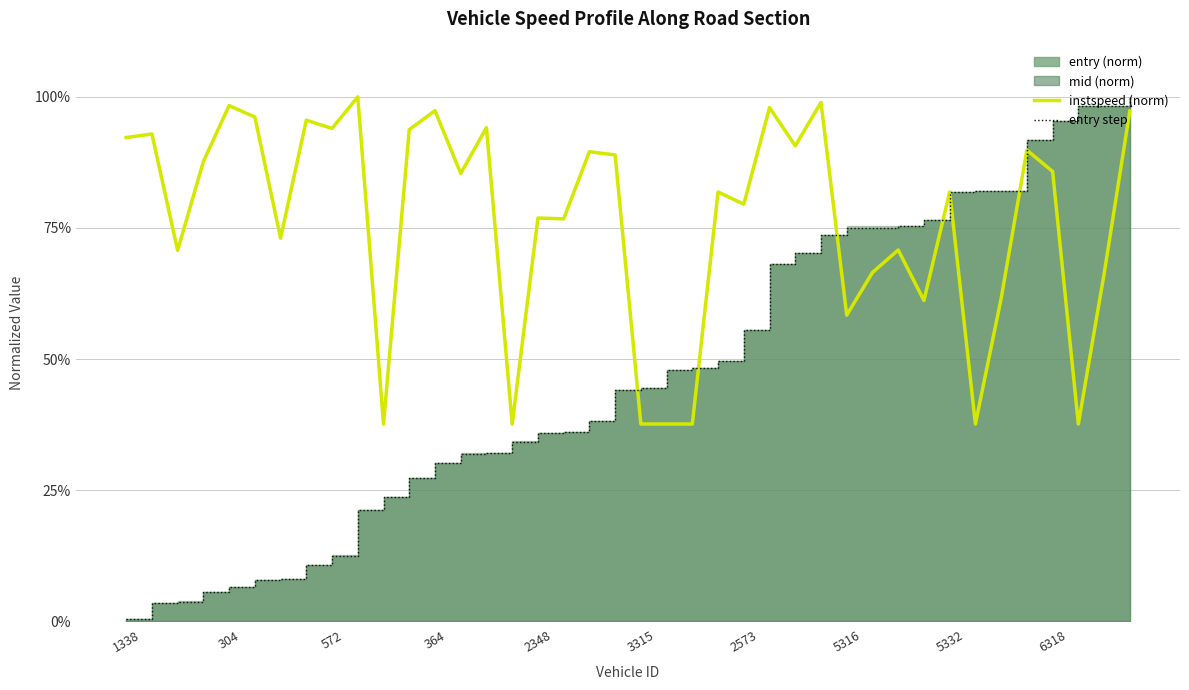

How many times do instspeed (norm) and entry step cross each other?

3